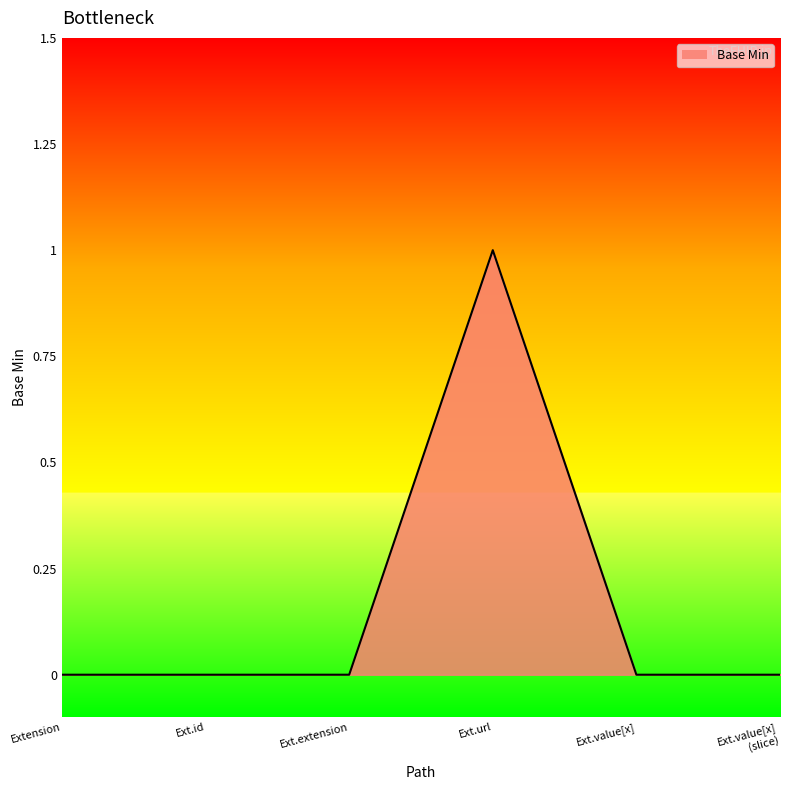

Between Ext.id and Ext.extension, which is larger?

Ext.id